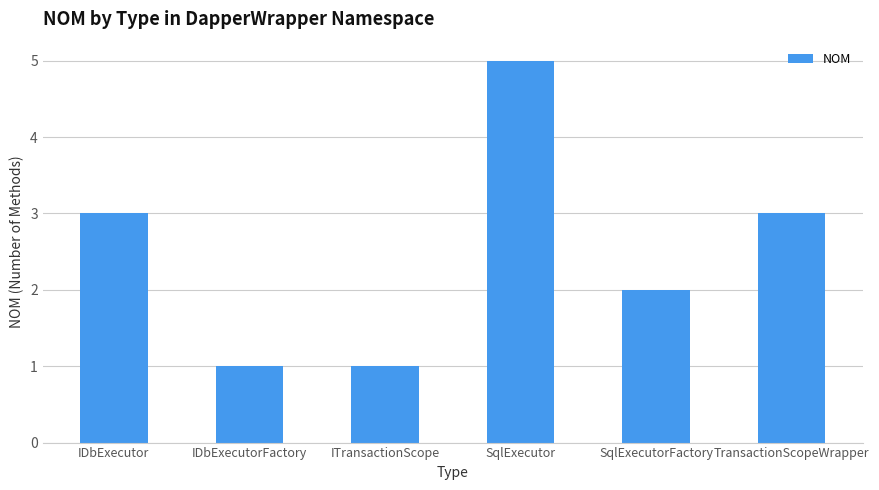

What is the greatest value displayed?

5